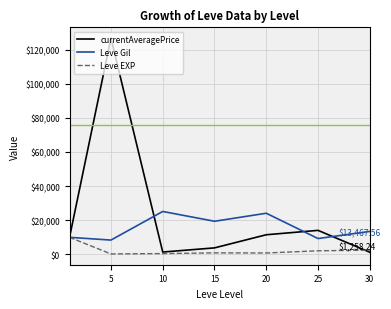

Which series has the widest spread of values?

currentAveragePrice